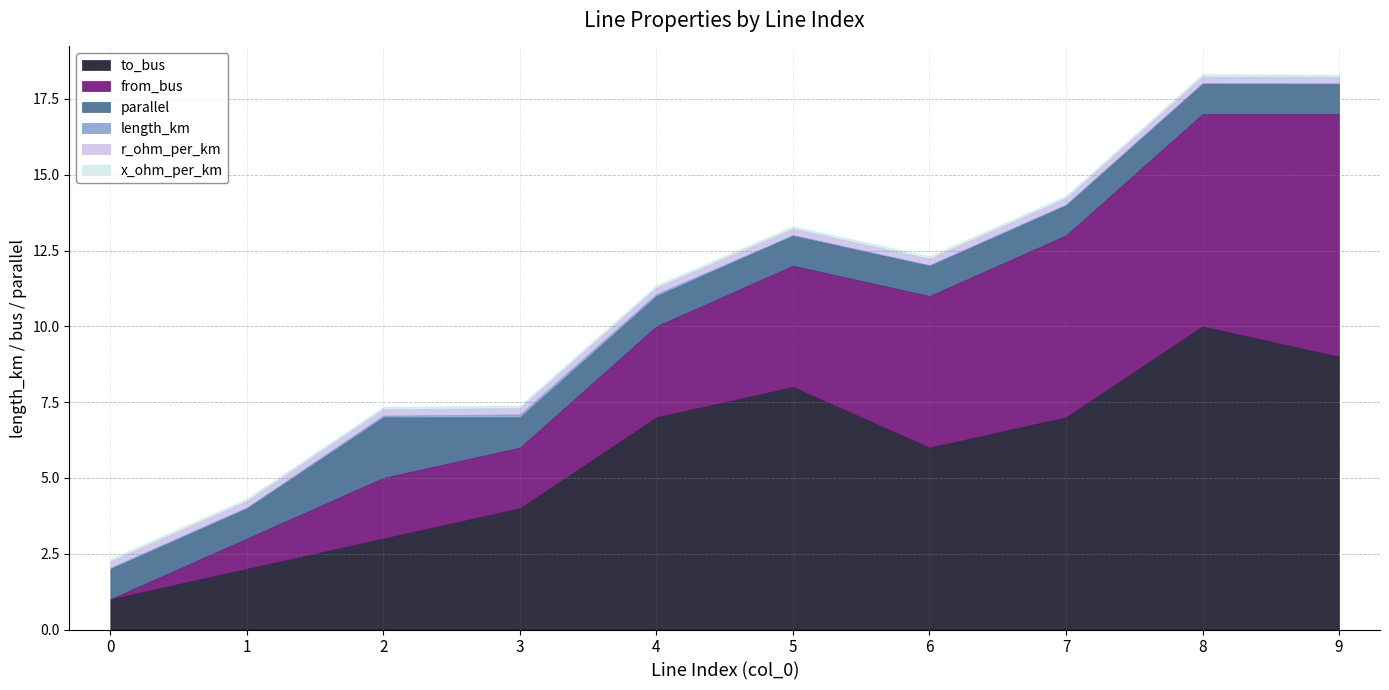

Count the to_bus values in the range 3 to 8.

6